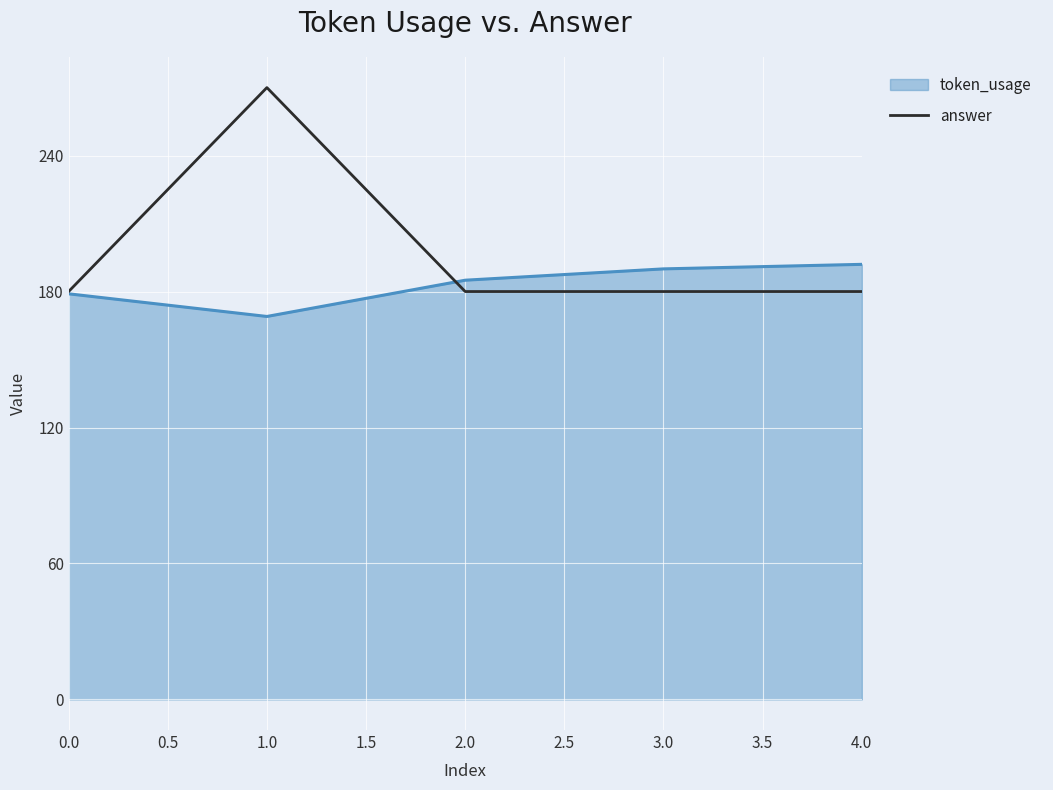

Which series has the largest total across all categories?

answer